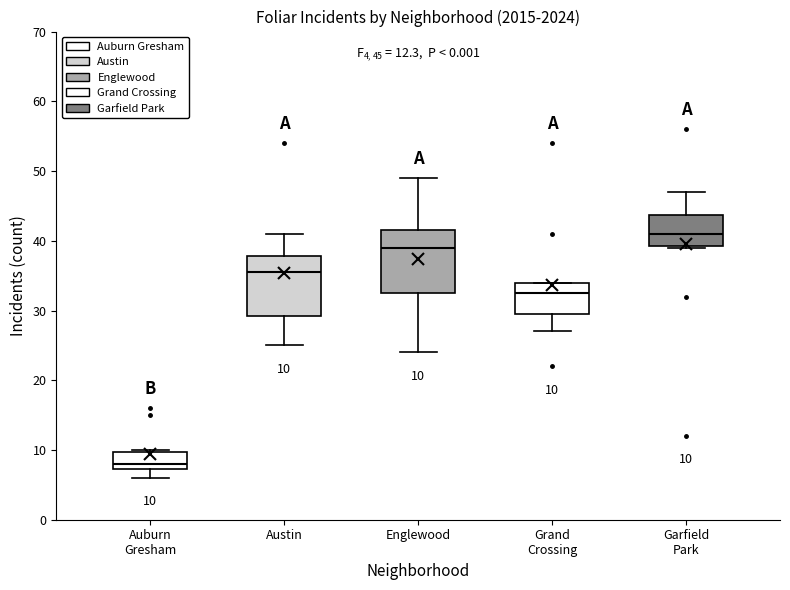

Which box's median line is the highest?

Garfield Park